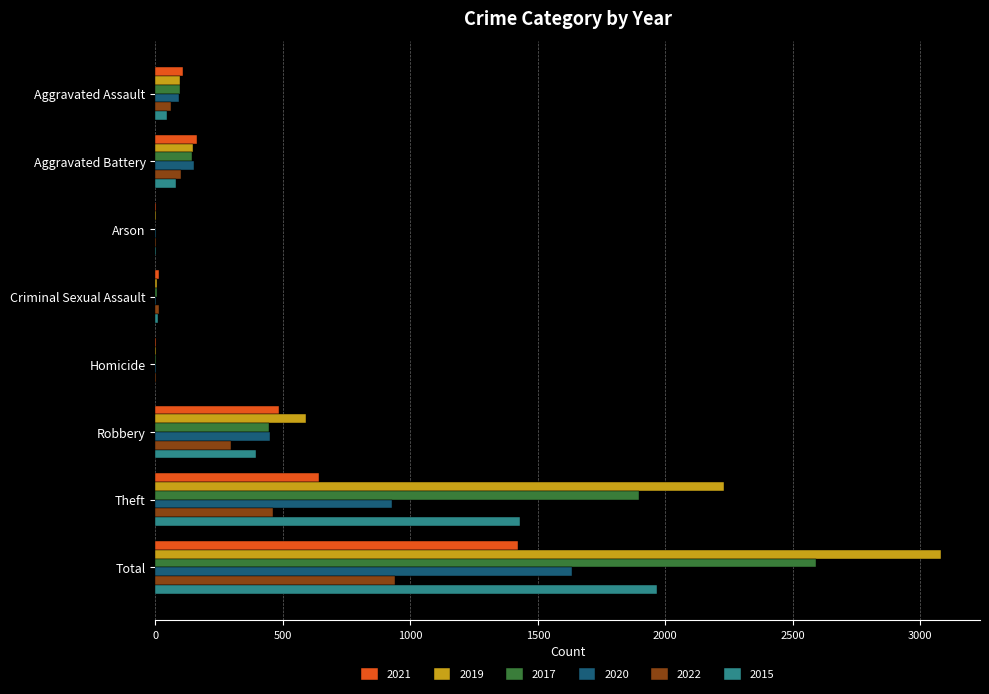

What is the spread (max minus min) of values at Criminal Sexual Assault?

12